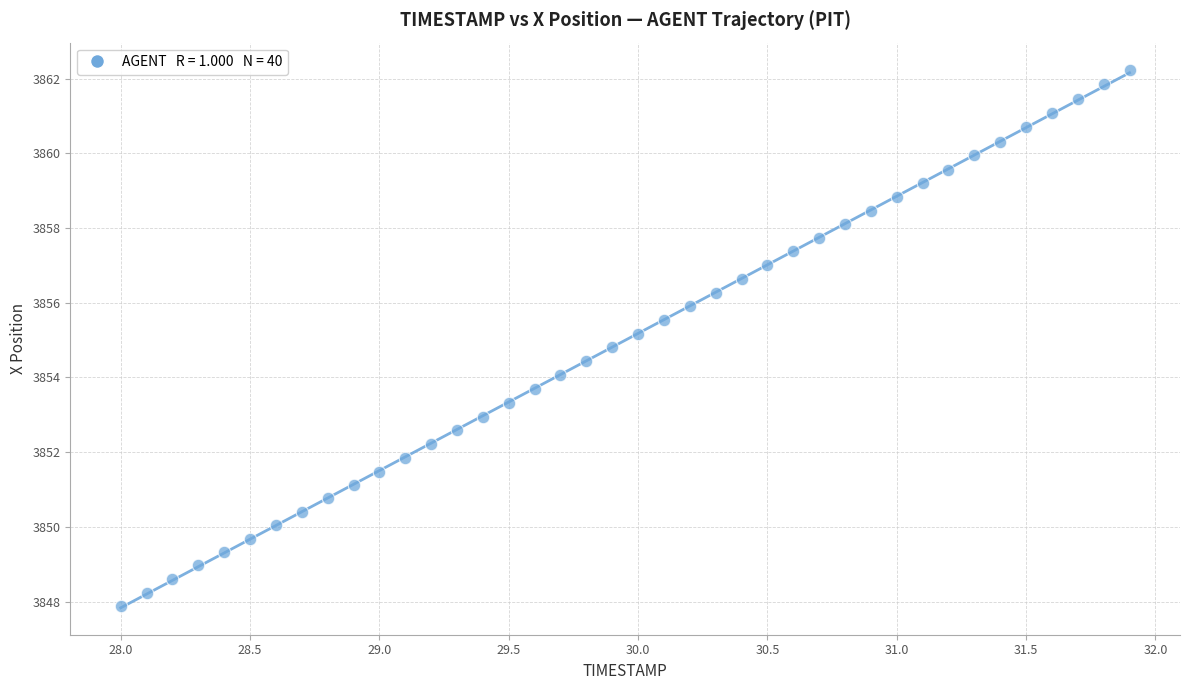

What is the range of Y values (max minus min)?

14.4